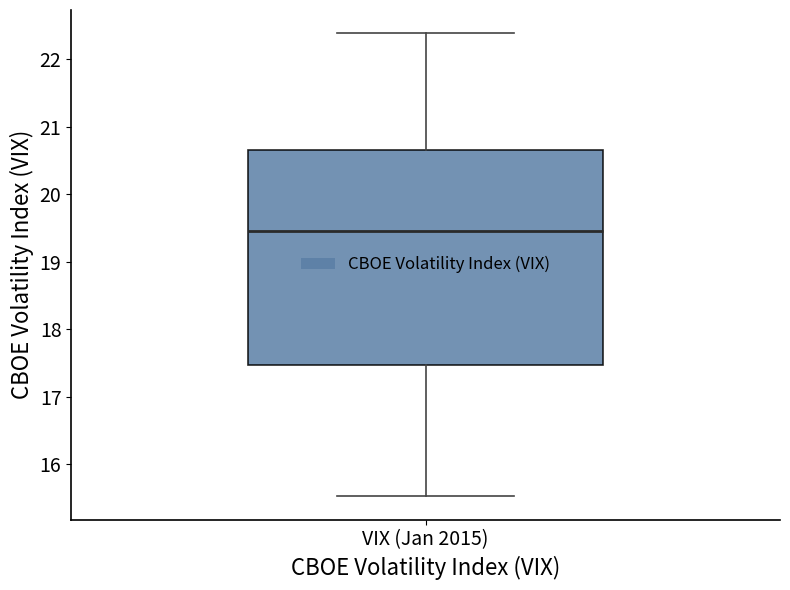

Where is the lower edge of the box for VIX (Jan 2015) on the y-axis? The values are not printed on the chart, so give them approximately, as read against the axis.

17.5